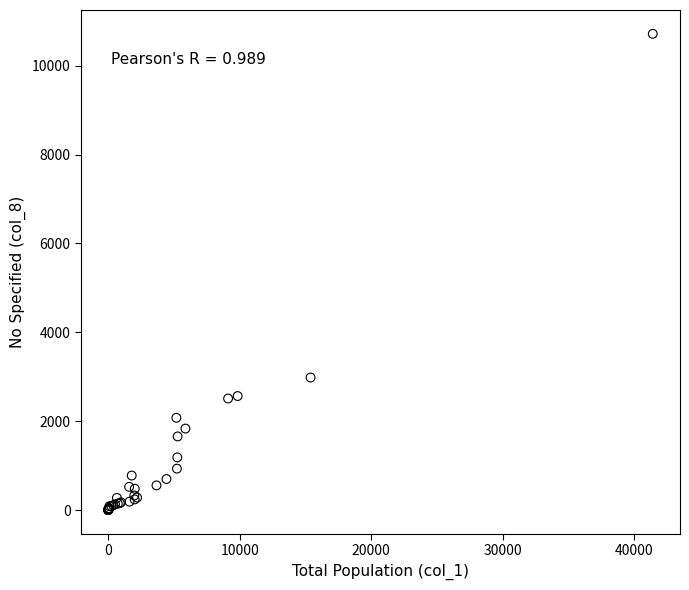

What Y value in the scatter plot is closest to 5359?

2983